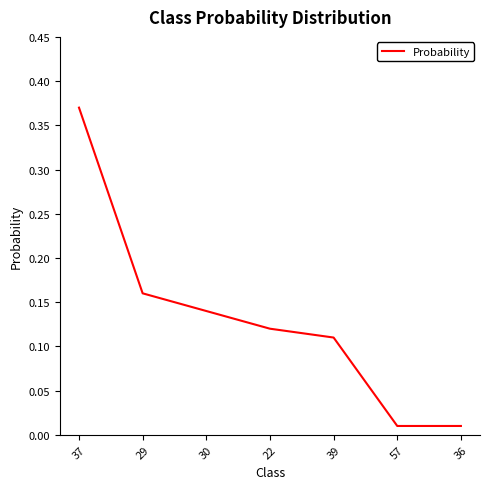

True or false: the data has more than 0 interior local peaks.

False